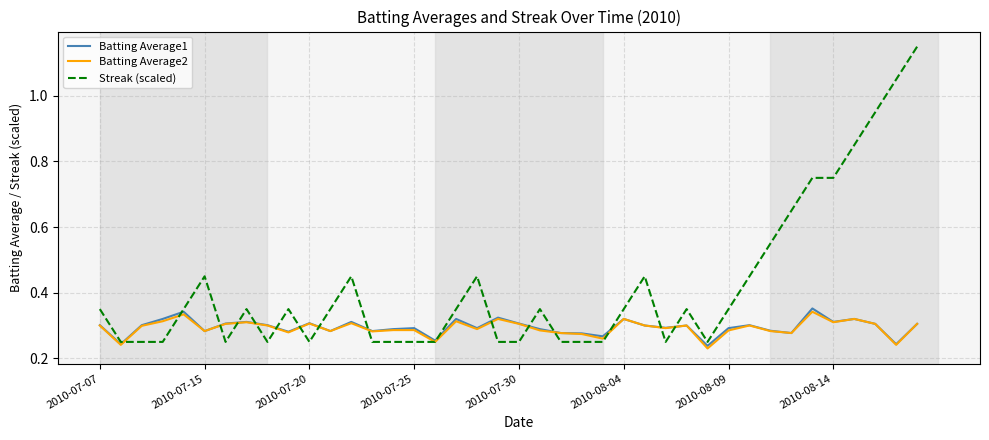

Which series has the widest spread of values?

Streak (scaled)